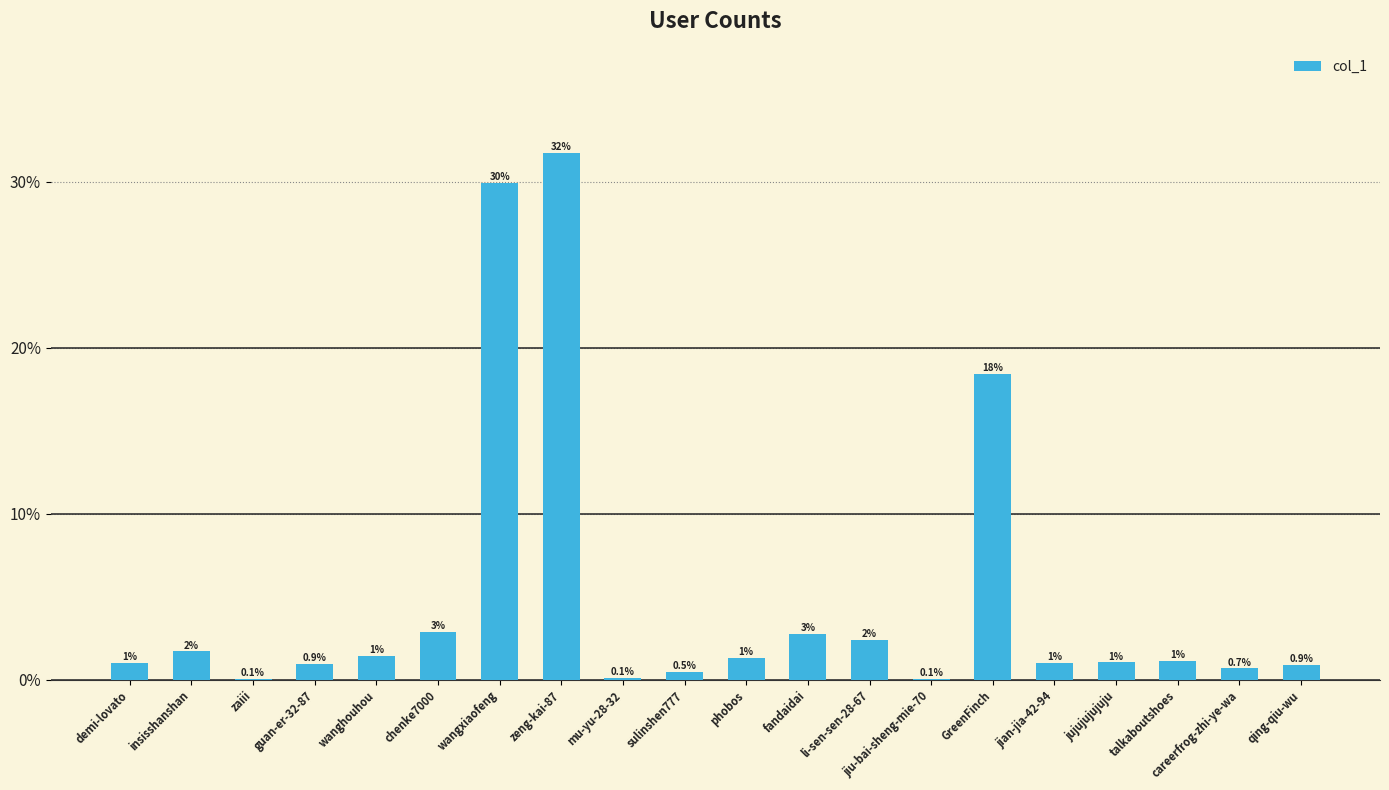

What is the maximum value shown in the chart?

31.7